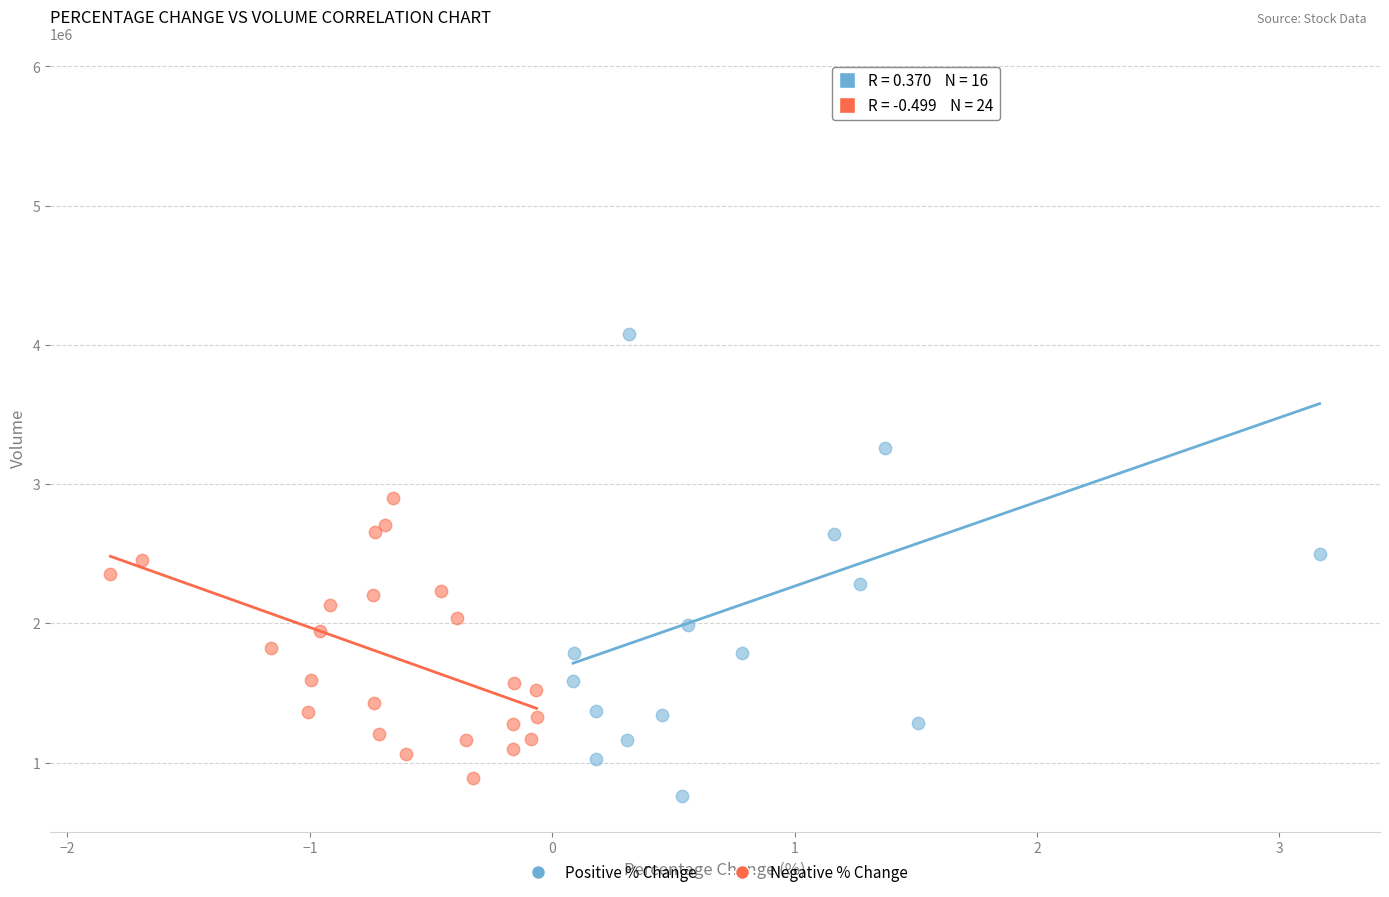

Which series reaches the maximum Y coordinate?

Positive % Change